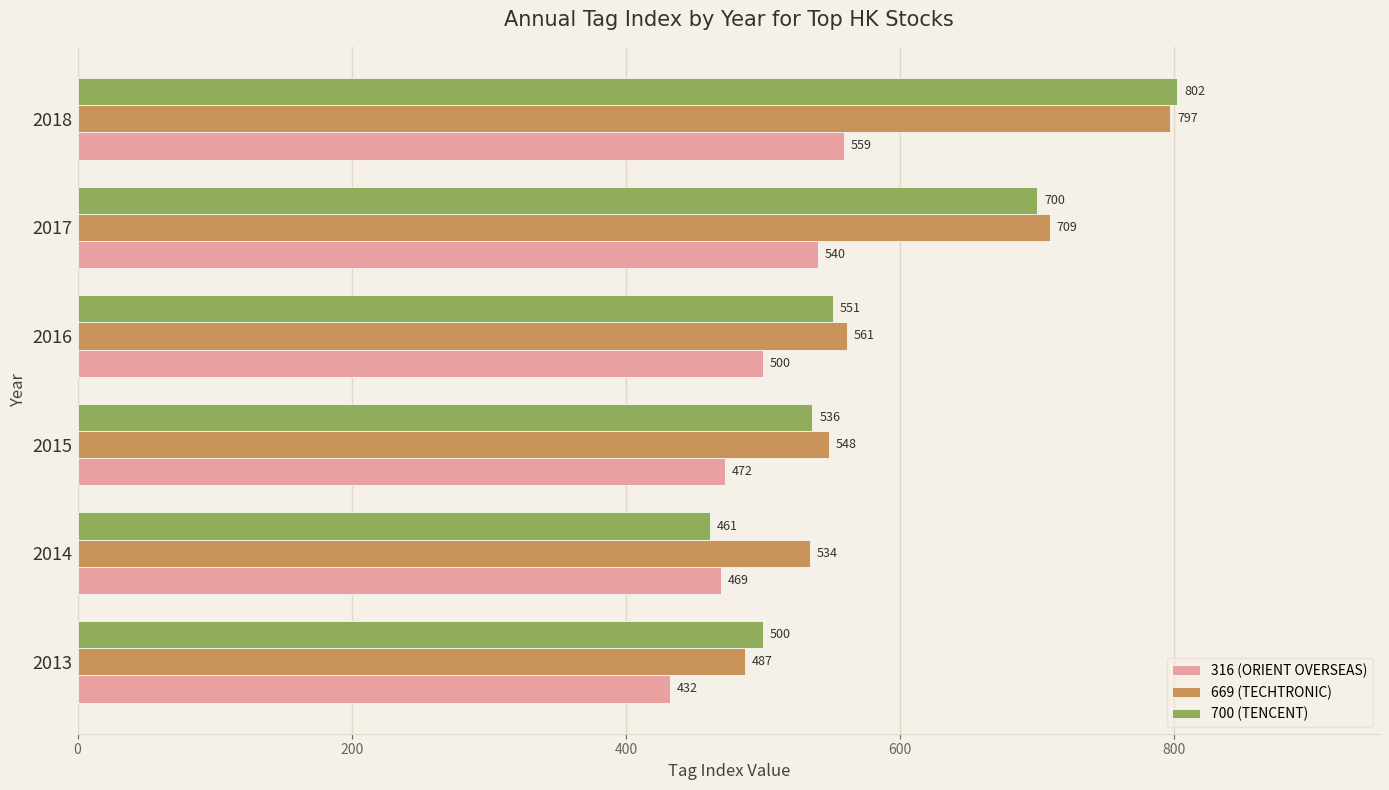

What is the sum of all 669 (TECHTRONIC) values?

3636